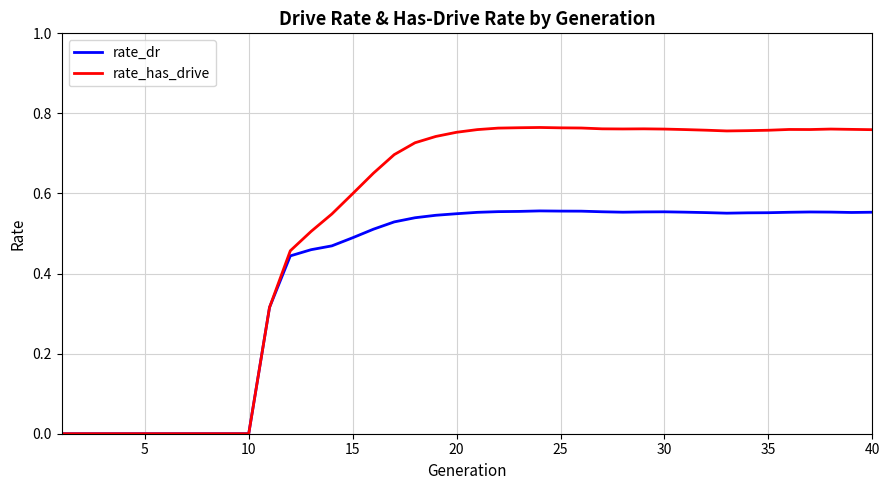

Which series has the largest total across all categories?

rate_has_drive